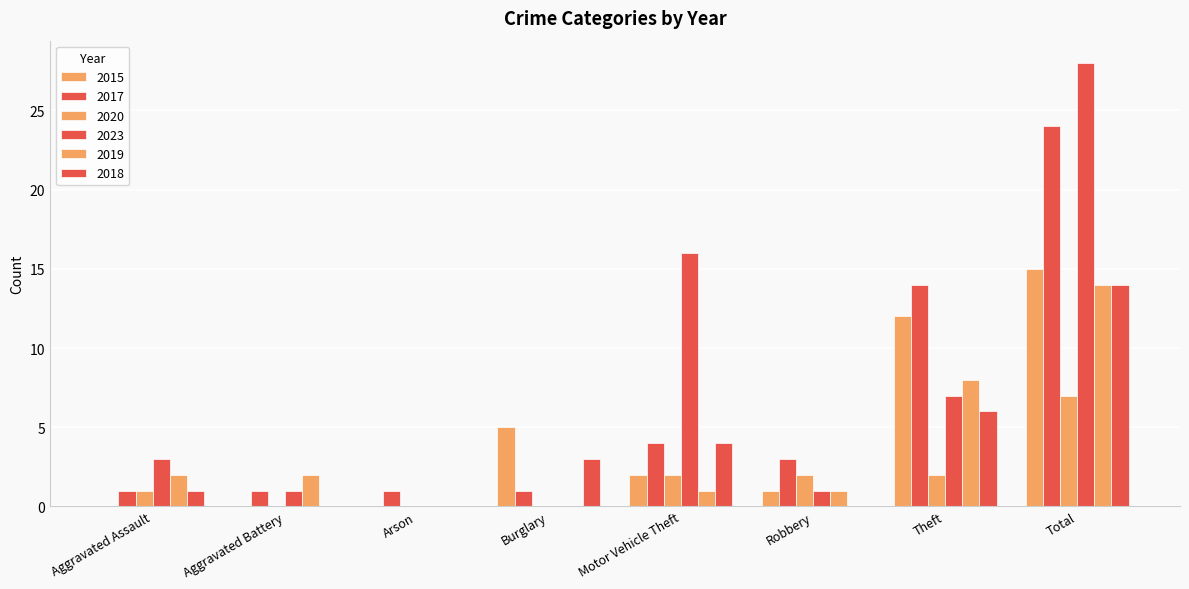

Are the bars grouped side by side (vs. stacked)?

Yes